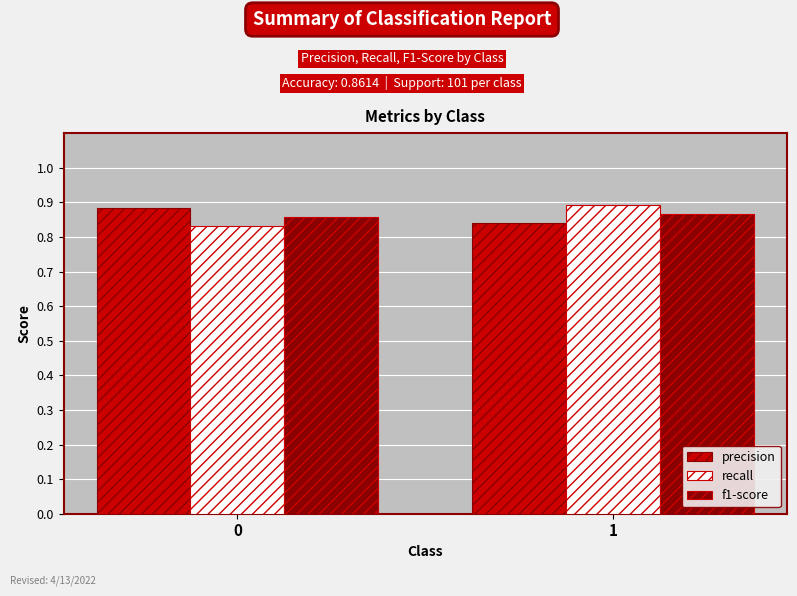

At which label does recall reach its peak?

1